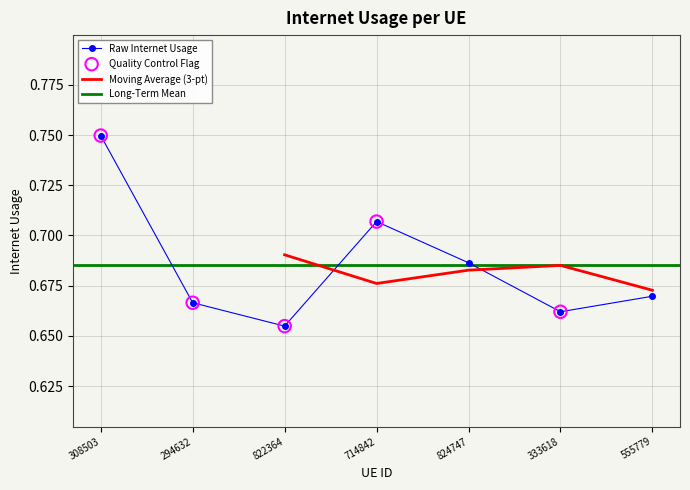

What is the change in value from 308503 to 555779?

-0.1